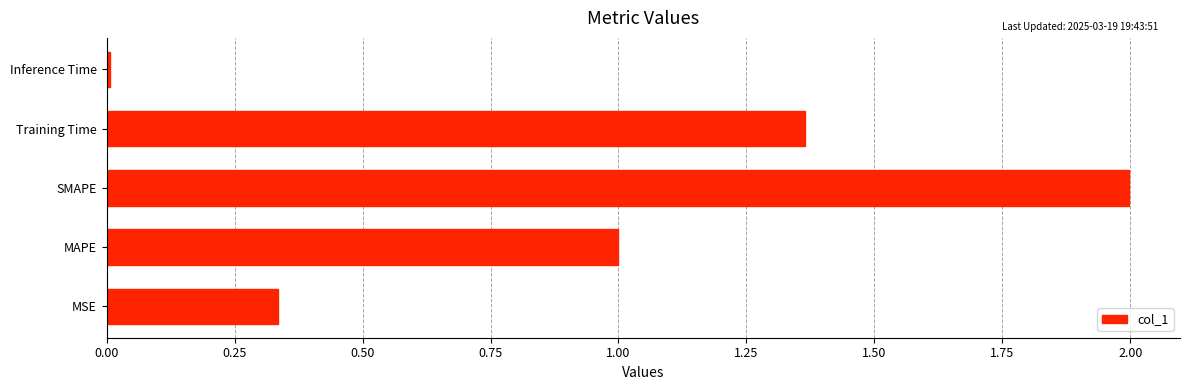

At which category does the chart reach its peak across all series?

SMAPE